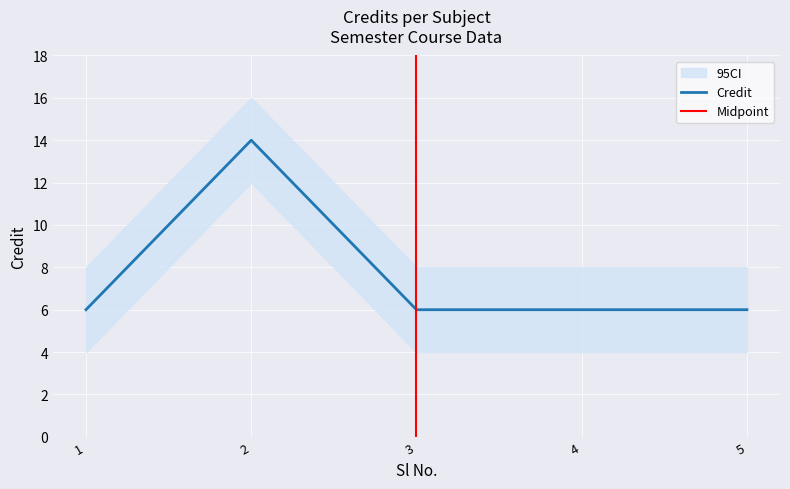

Approximately how many times larger is the value at 1 compared to 2?

0.4